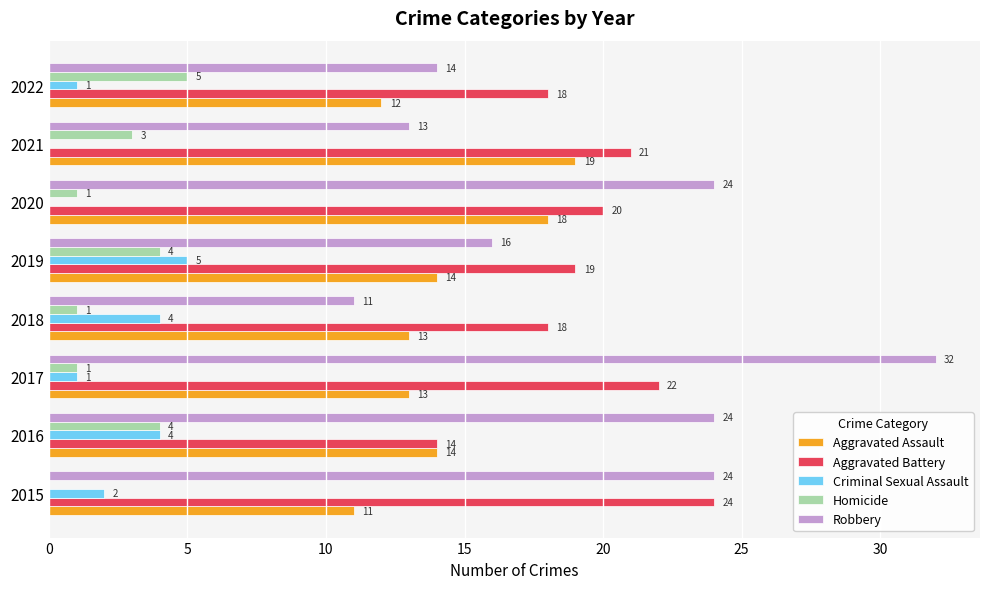

What is the sum of all Homicide values?

19